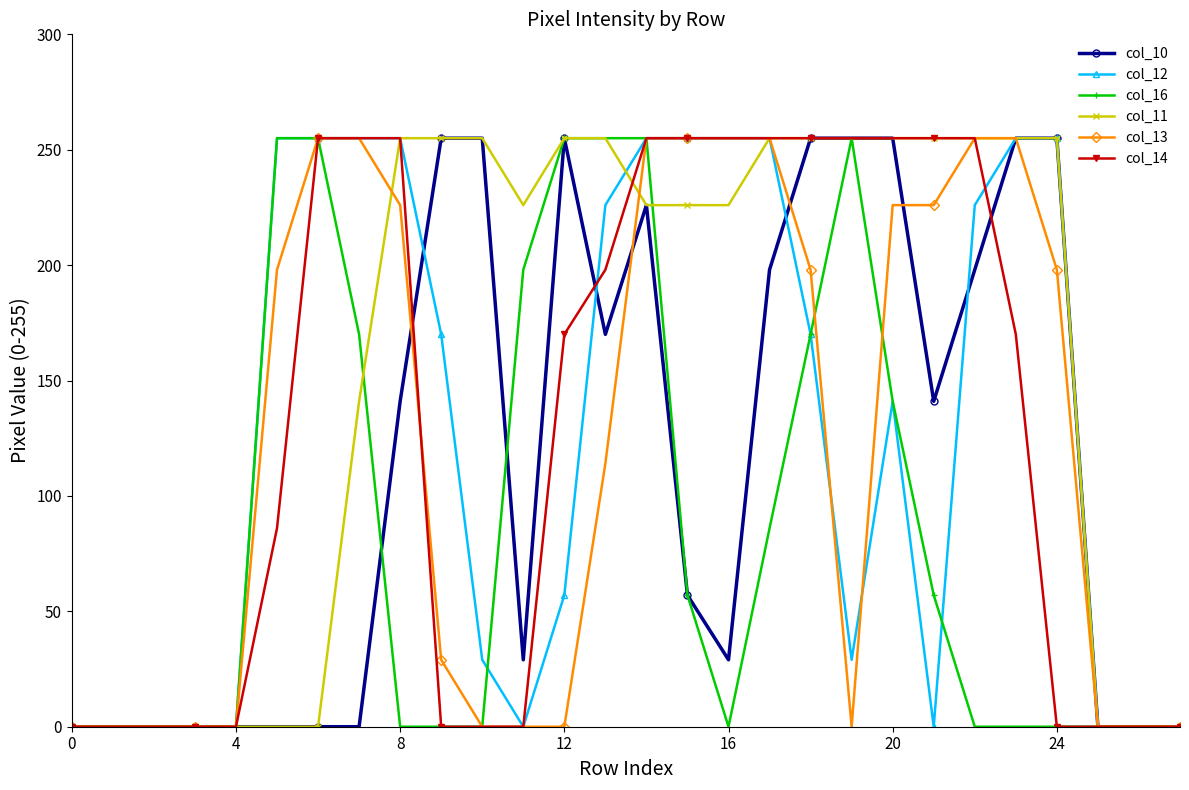

At how many categories does at least one series exceed 74?

20